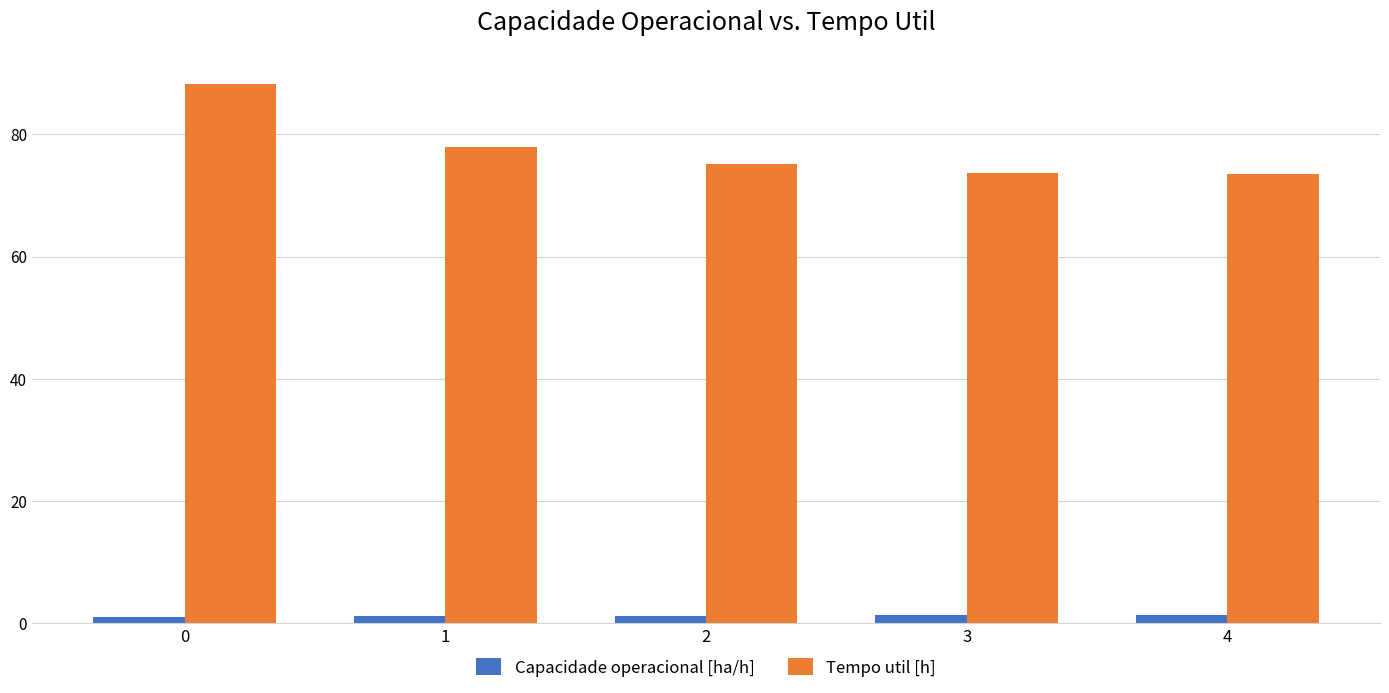

Which series changed the most between 2 and 4?

Tempo util [h]